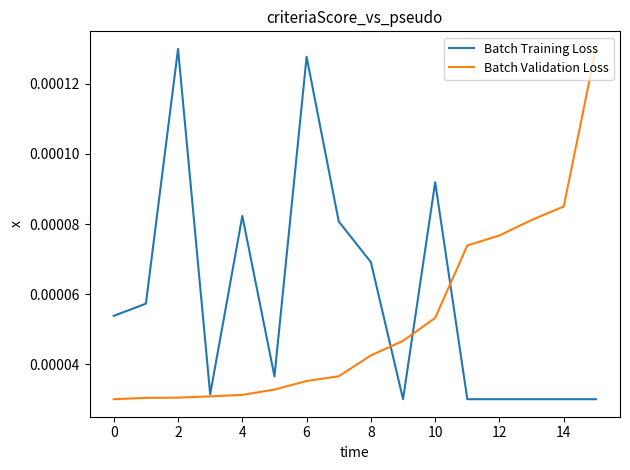

Count the Batch Validation Loss values in the range 0 to 1.

16